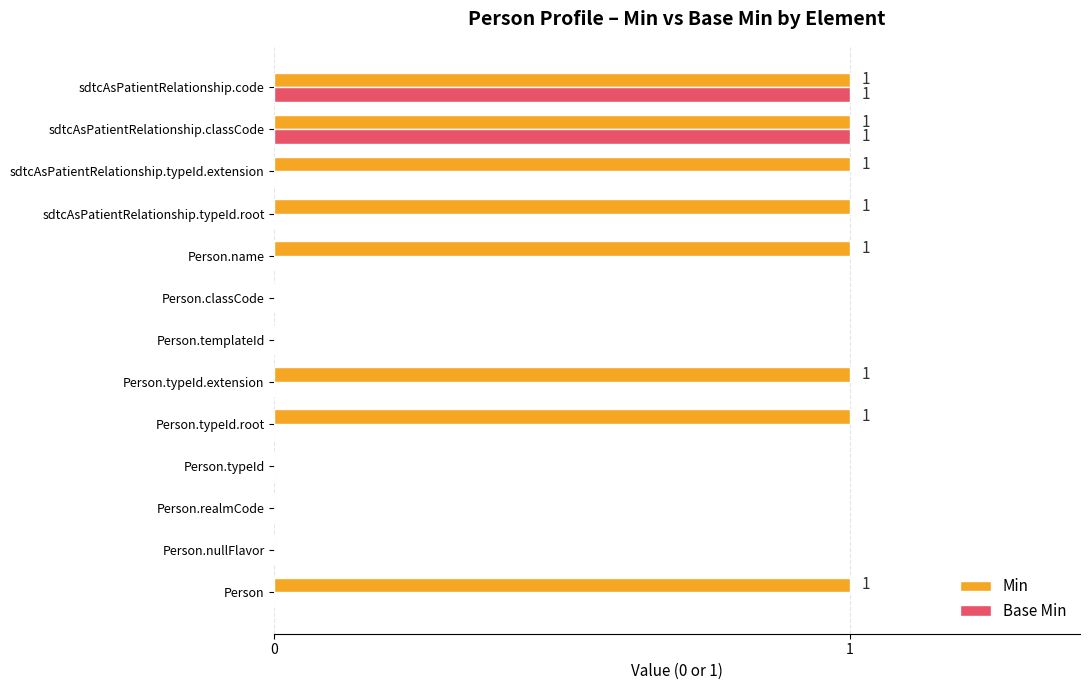

Is the value of Min at Person greater than the value of Base Min at Person.typeId.root?

Yes